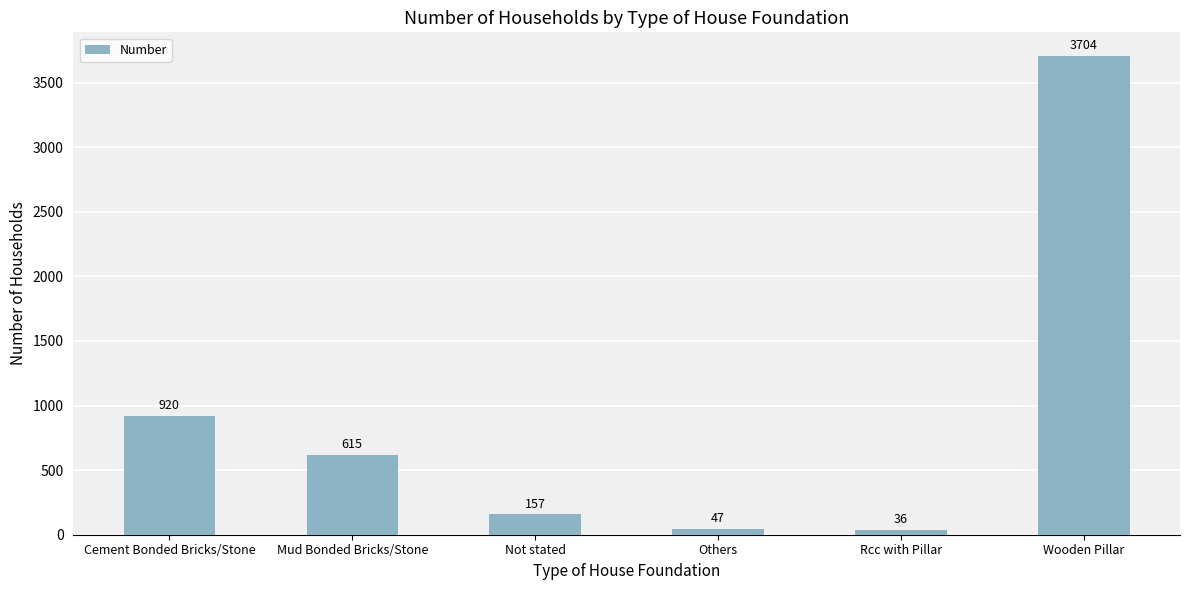

What position from the right is Cement Bonded Bricks/Stone?

6